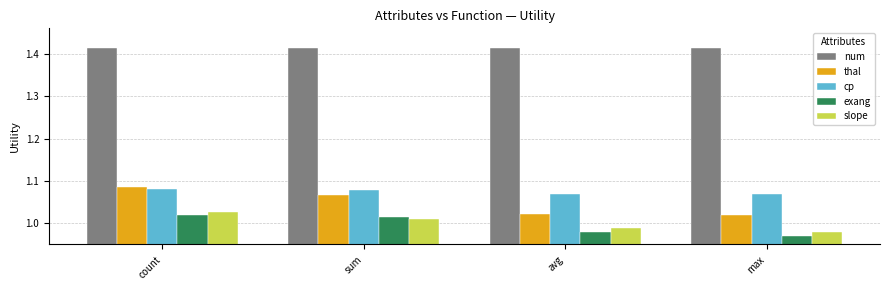

Which series has the largest range (max minus min)?

thal